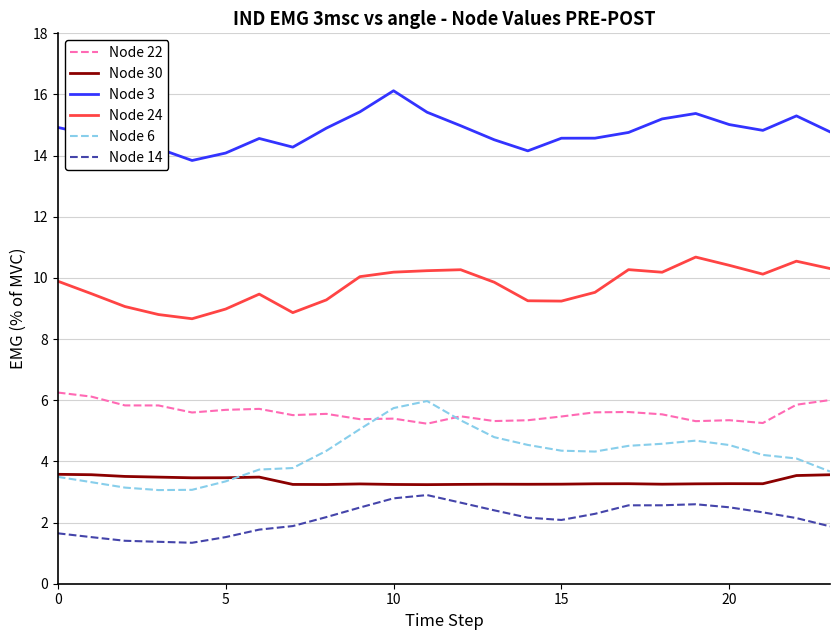

How many Node 30 values are between 3 and 4?

24